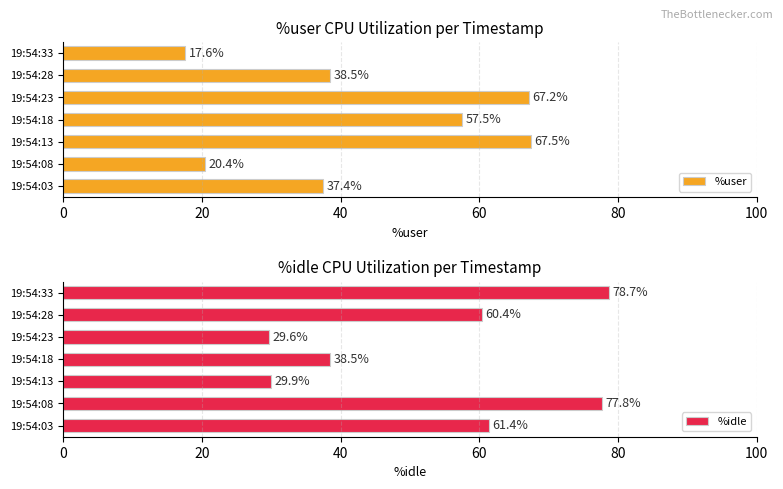

List the labels in order of %user value, largest first.

19:54:13, 19:54:23, 19:54:18, 19:54:28, 19:54:03, 19:54:08, 19:54:33